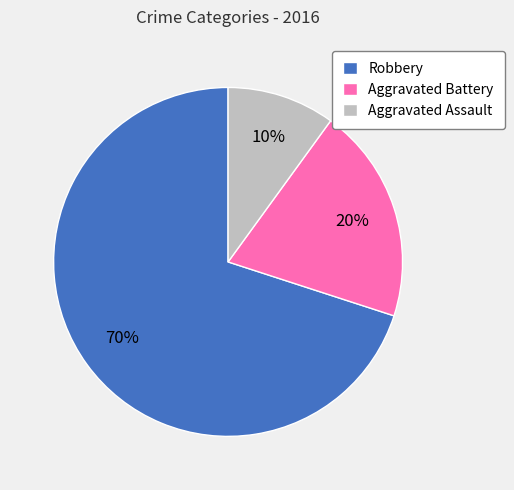

To the nearest percent, what is the difference between the Aggravated Assault and Robbery slice percentages?

60%